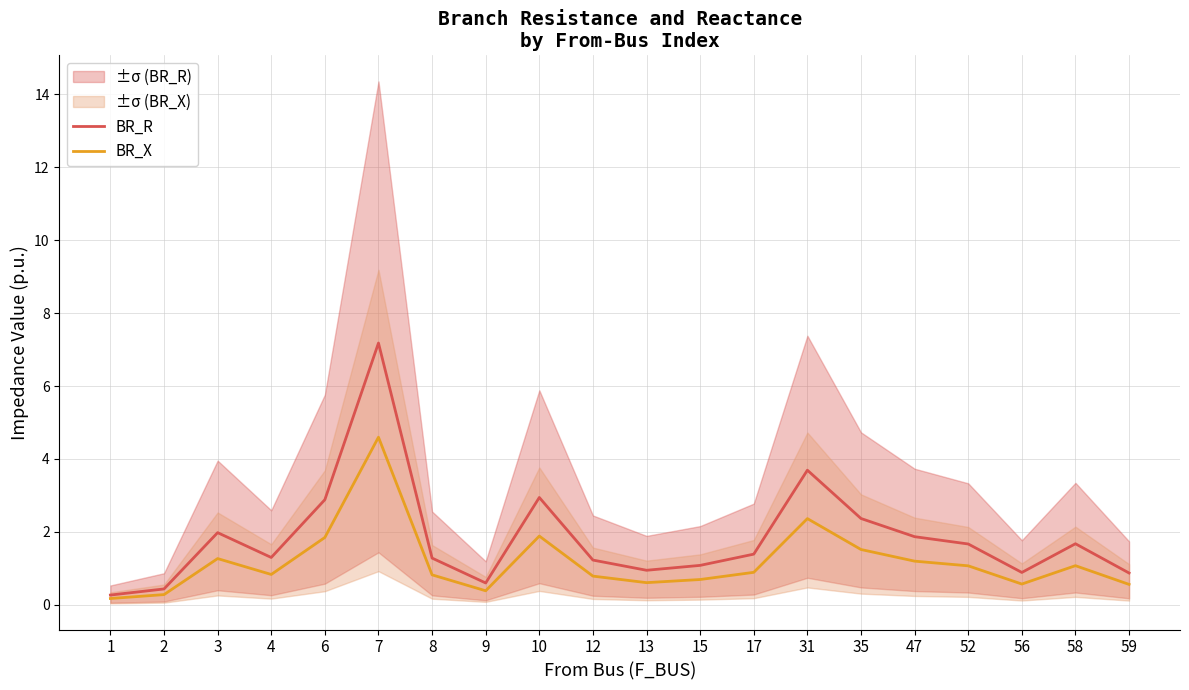

True or false: BR_R and BR_X cross at least once.

False